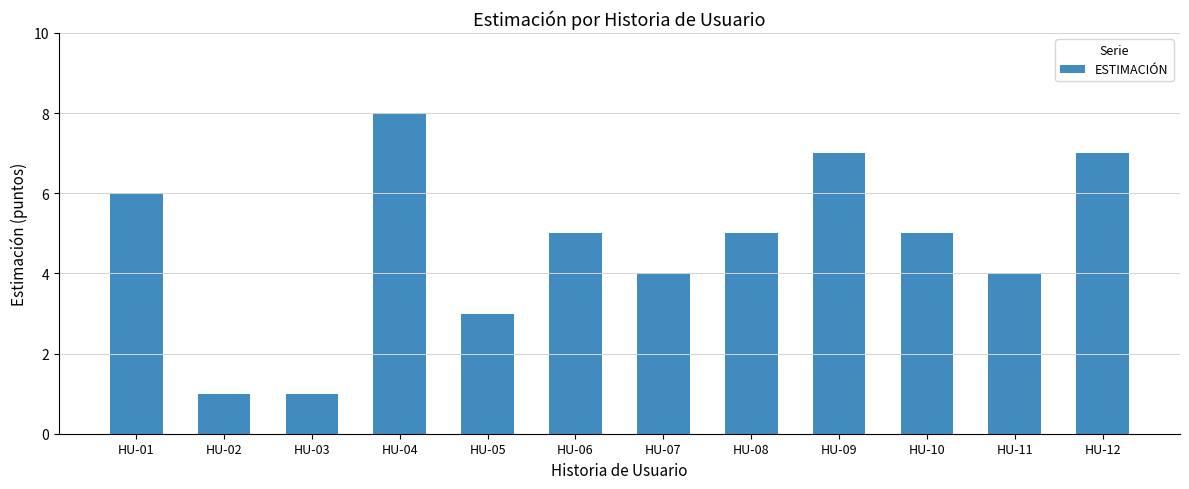

What is the greatest value displayed?

8